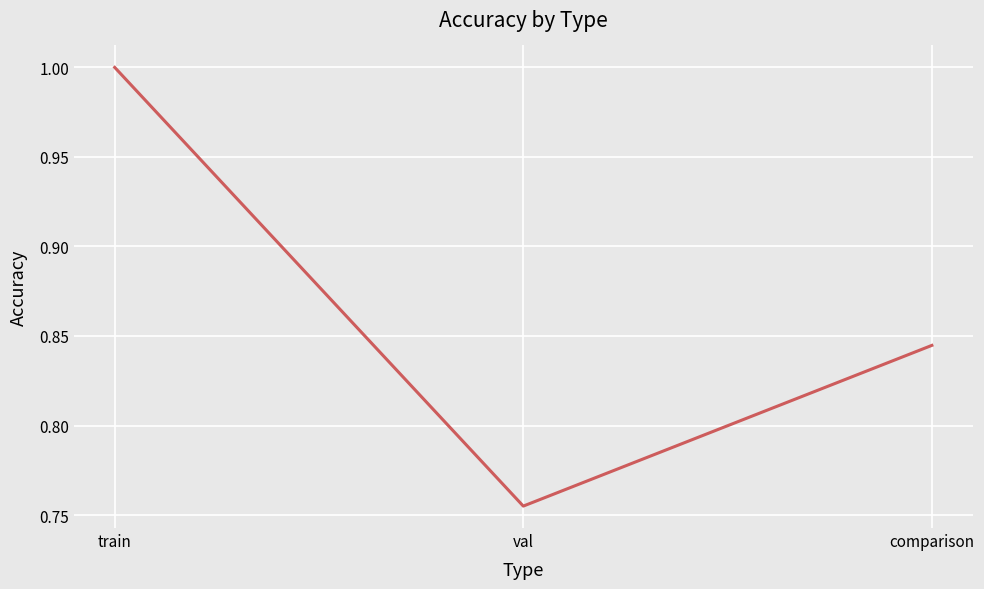

The value at train is 0.5. True or false?

False